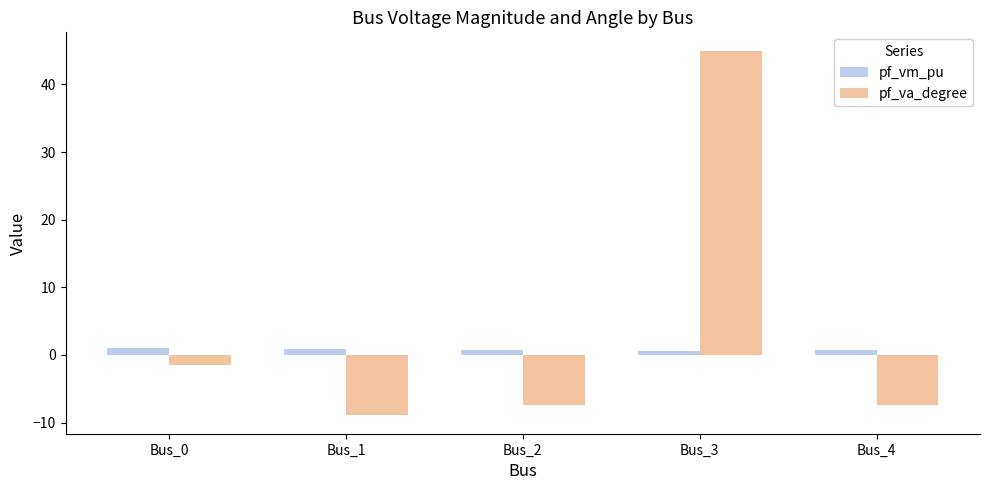

What is the value of the pf_vm_pu bar at the 2nd from the left?

0.8